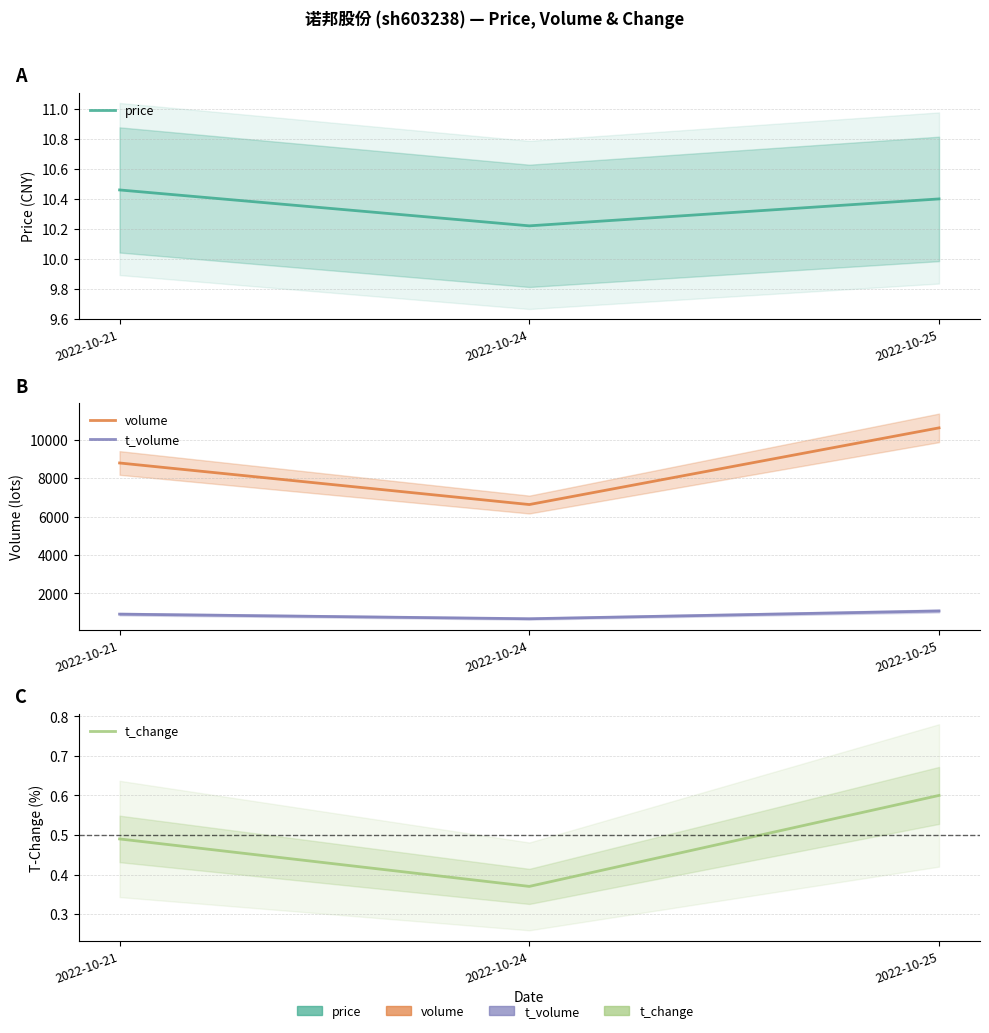

What is the value of the t_volume point at the 2nd from the left?

687.0